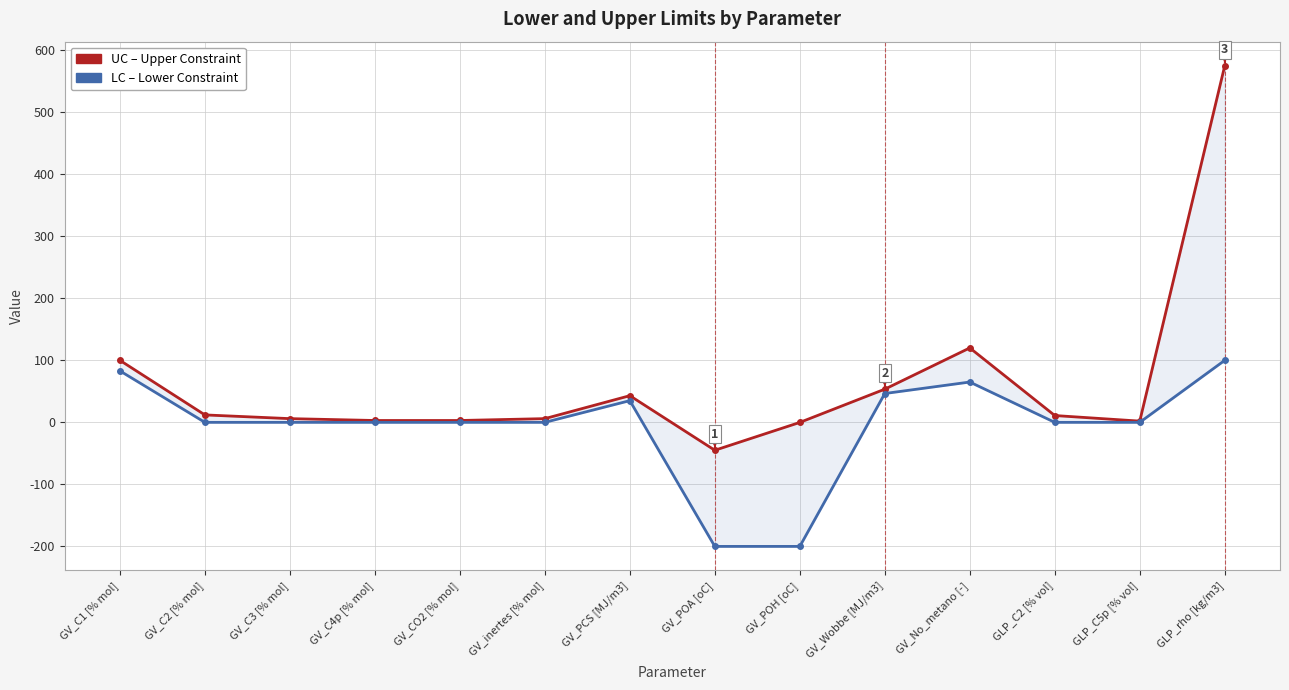

True or false: LC and UC cross at least once.

False